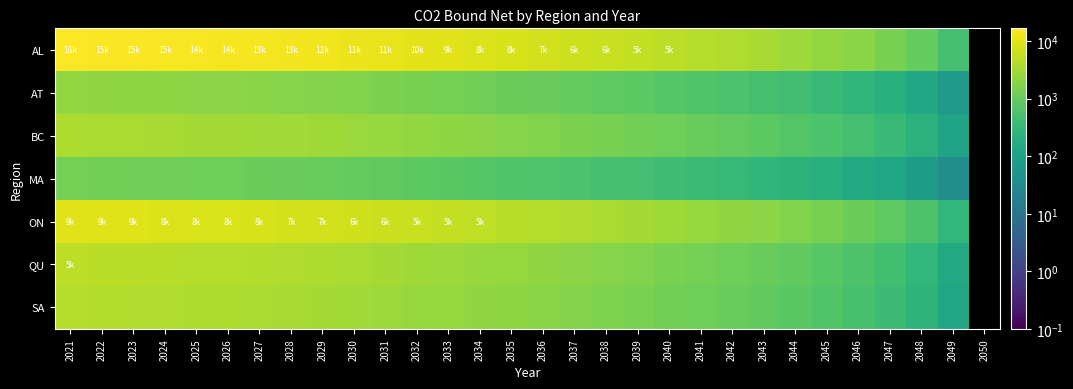

Rank the series by their maximum value, from highest to lowest.

AL, ON, QU, SA, BC, AT, MA